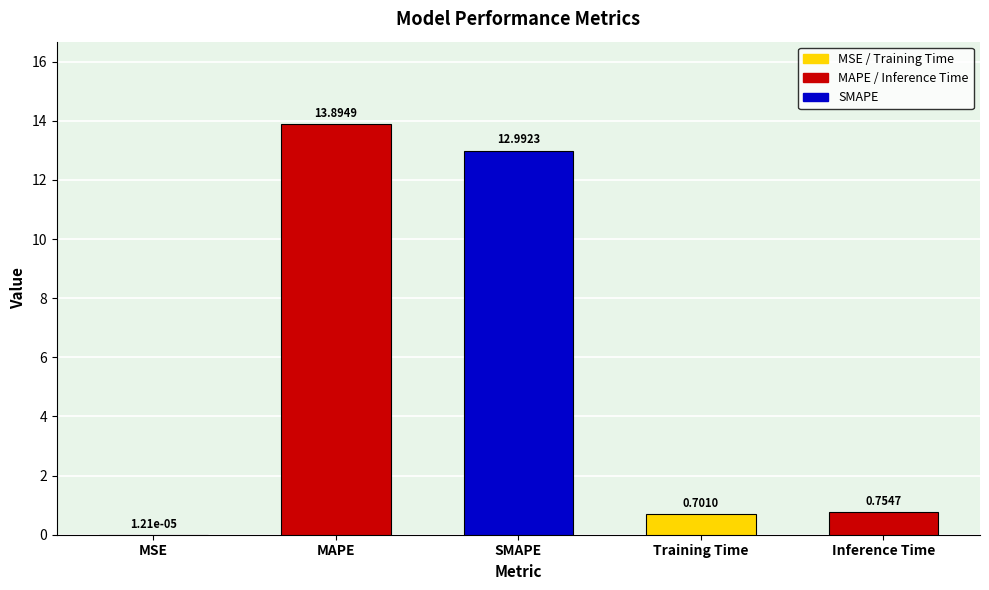

At which category does the chart reach its peak across all series?

MAPE